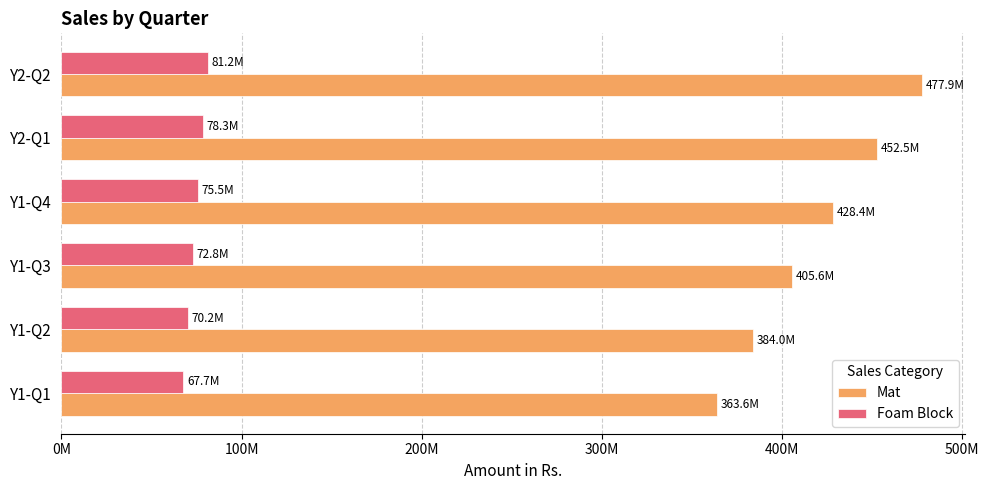

What are all the series names shown in the legend?

Mat, Foam Block